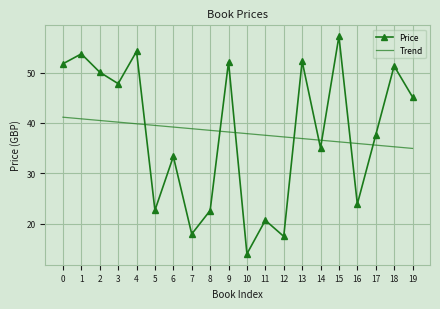

True or false: Price has more than 2 interior local peaks.

True